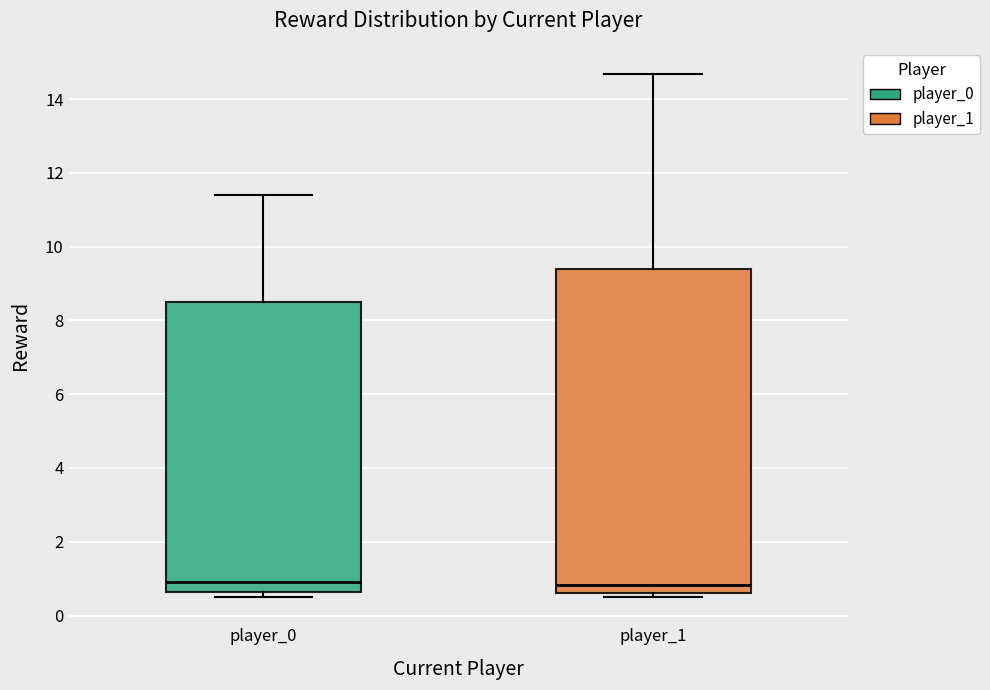

Reading left to right, transcribe this box plot: for each box, give where its median line is, the range the box spans, and where its two whiskers end, as read against the y-axis. The values are not printed on the chart, so give them approximately, as read against the axis.

player_0: median 1.0, box 0.6 to 8.6, whiskers 0.4 to 11.4
player_1: median 0.8, box 0.6 to 9.4, whiskers 0.6 (just below the box's lower edge) to 14.6